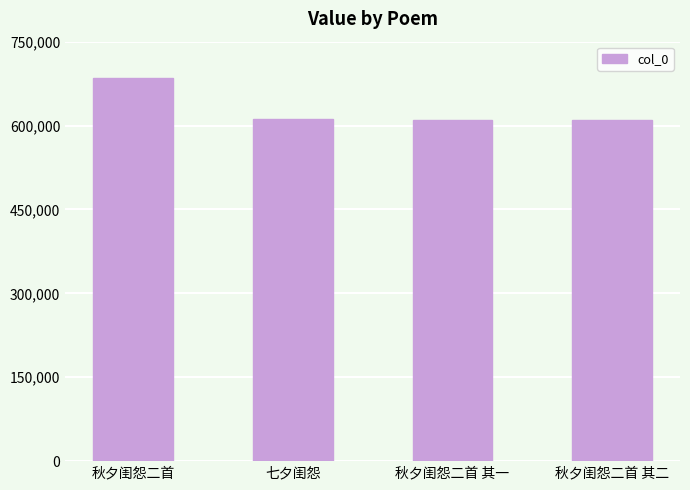

What is the sum of all values?

2519107